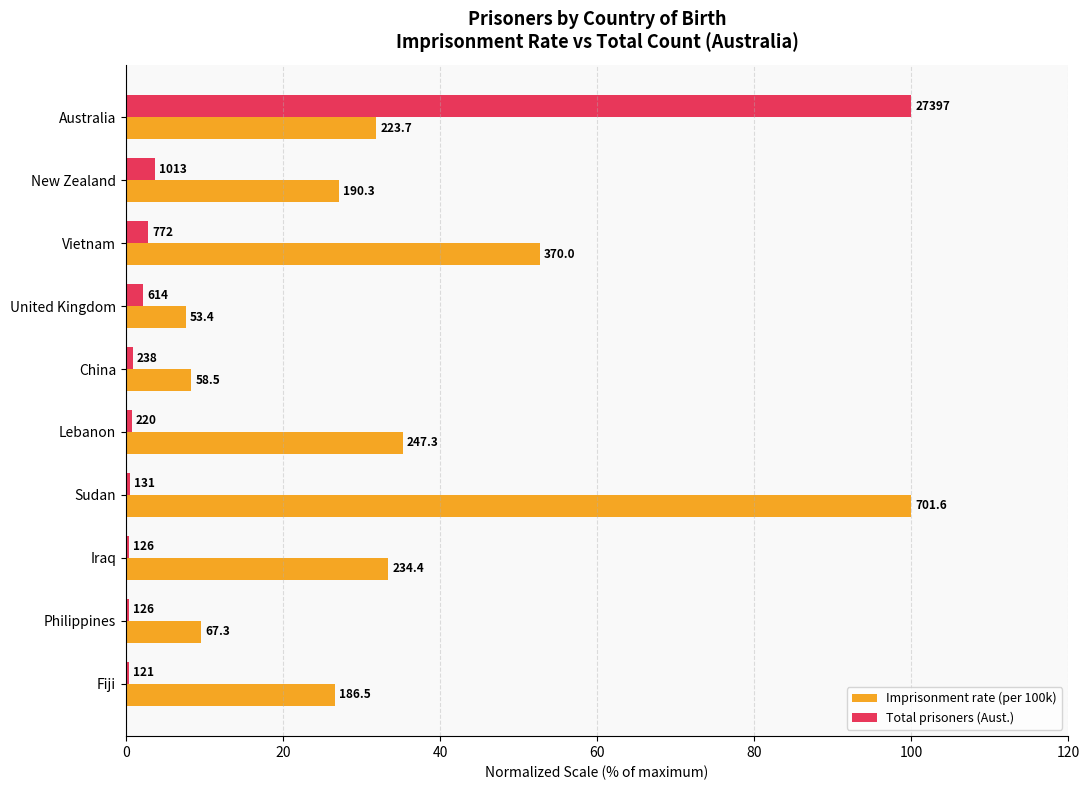

Rank the series by their average value, from lowest to highest.

Total prisoners (Aust.), Imprisonment rate (per 100k)